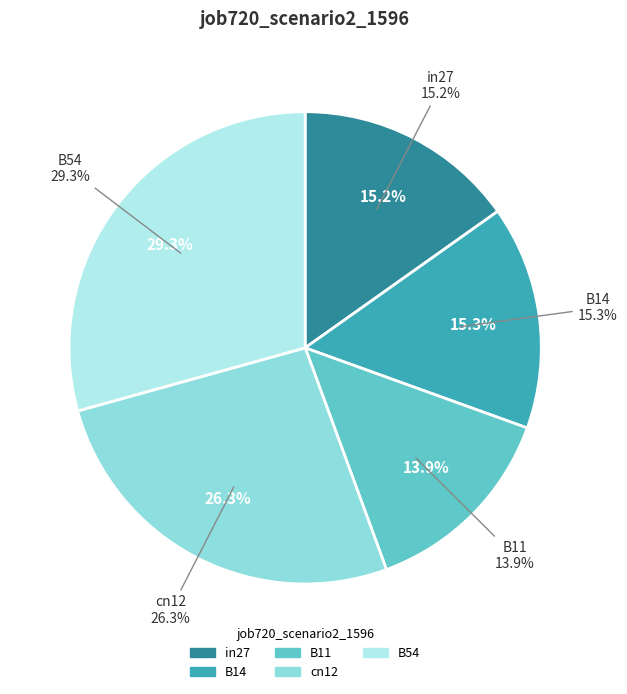

To the nearest percent, what is the difference between the B54 and B11 slice percentages?

15%